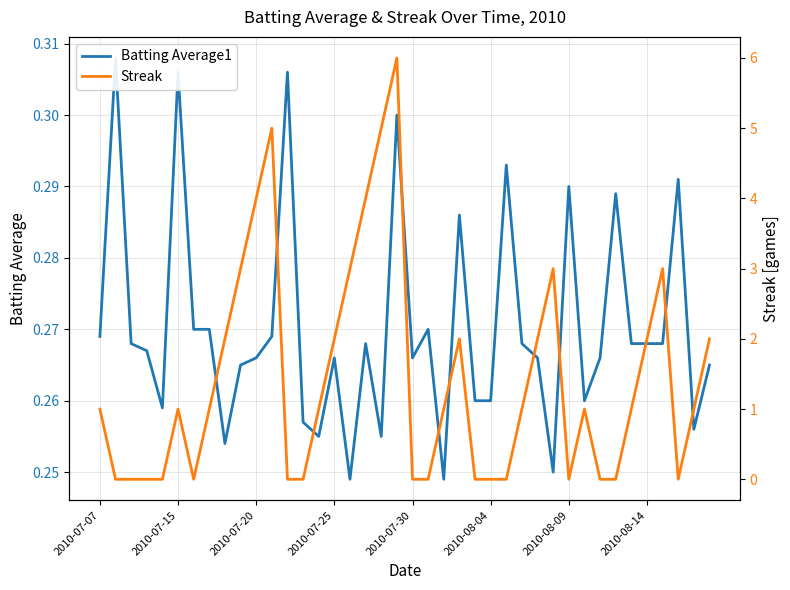

The value of Streak at 18 is 2.1. True or false?

False